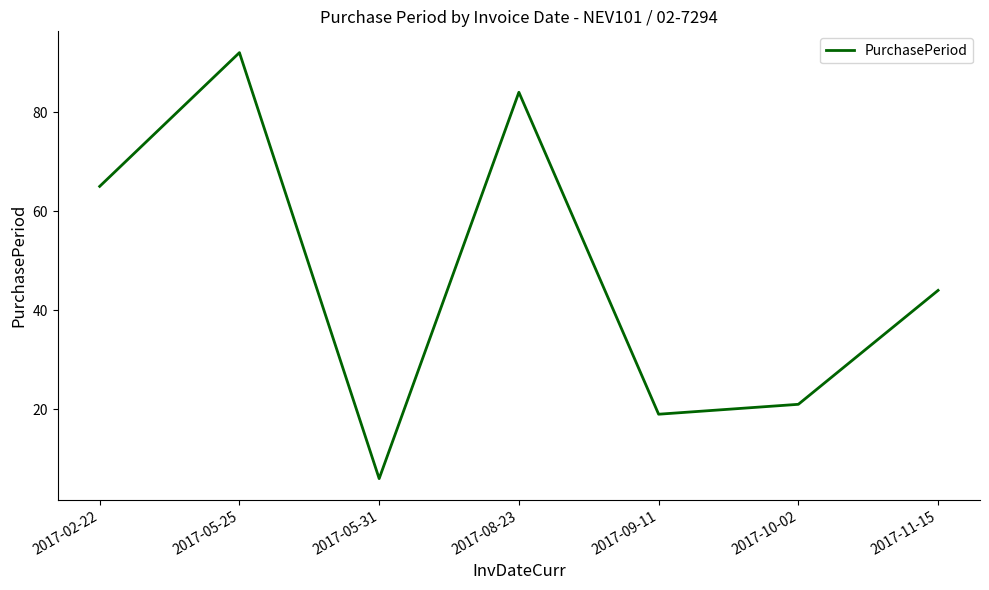

Is it true that the value at 2017-08-23 is 52?

False